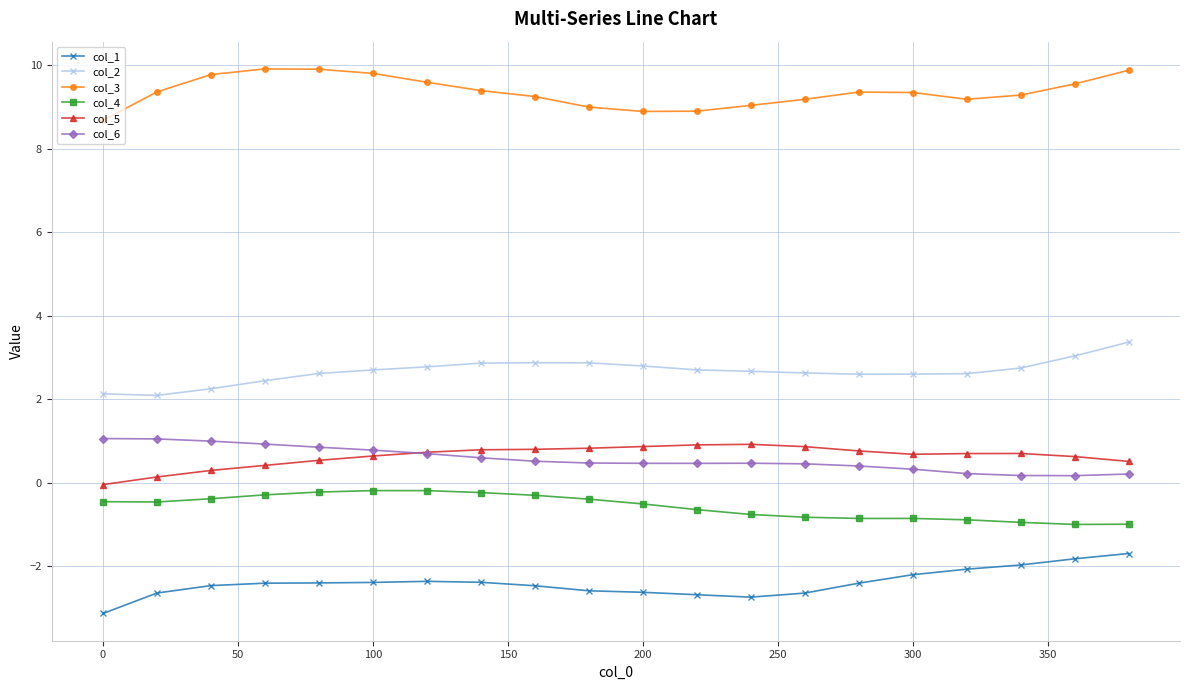

What is the value of the col_2 point at the 11th from the left?

2.8